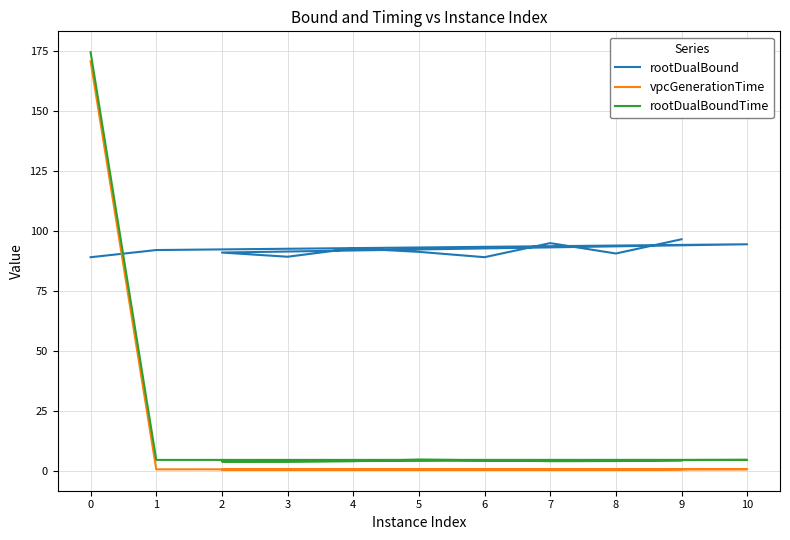

In vpcGenerationTime, how many points are higher than both neighbors (excluding endpoints)?

3